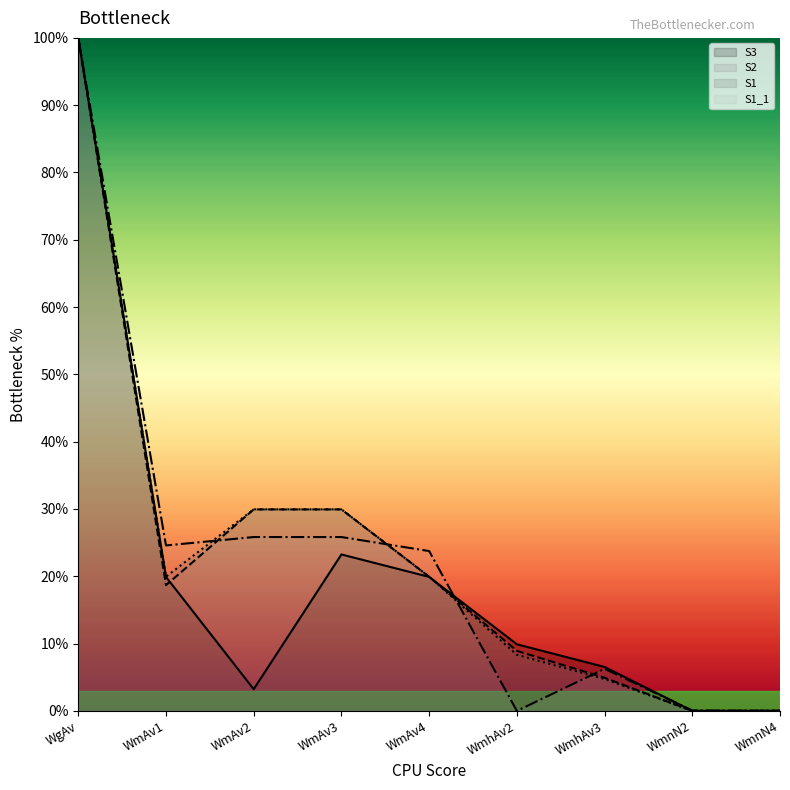

True or false: S2 has a value of 18.7 at WmAv1.

True